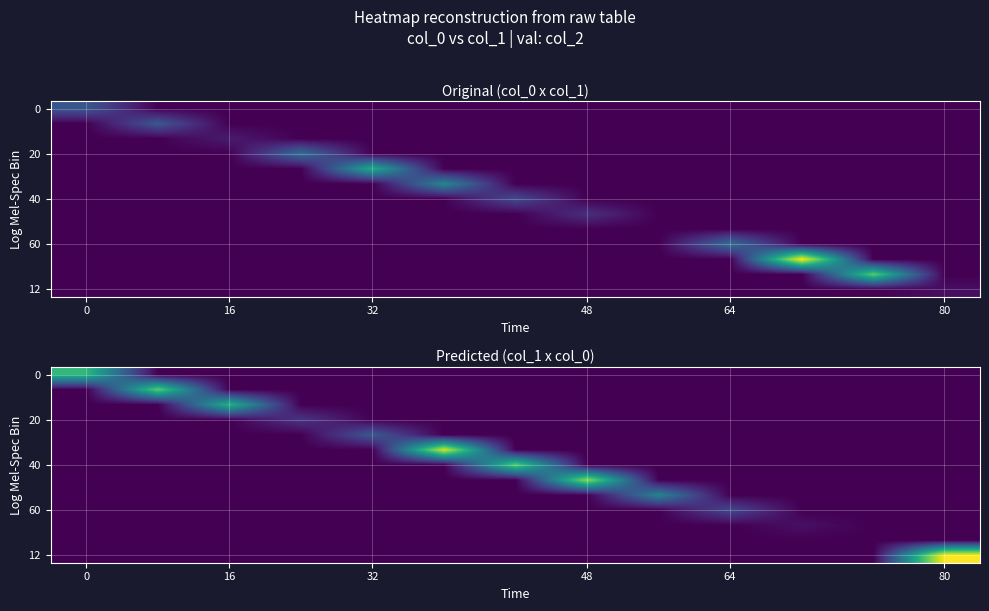

What is the total value across all series at 8?

0.3